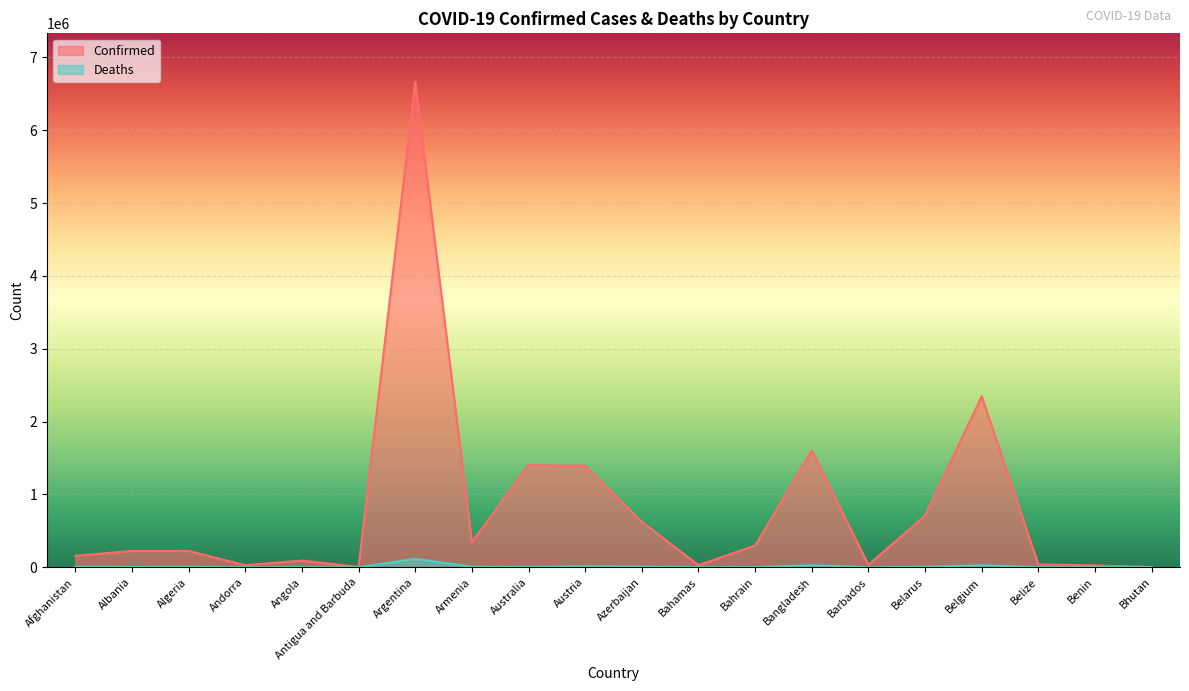

True or false: Deaths has a value of 141 at Andorra.

True